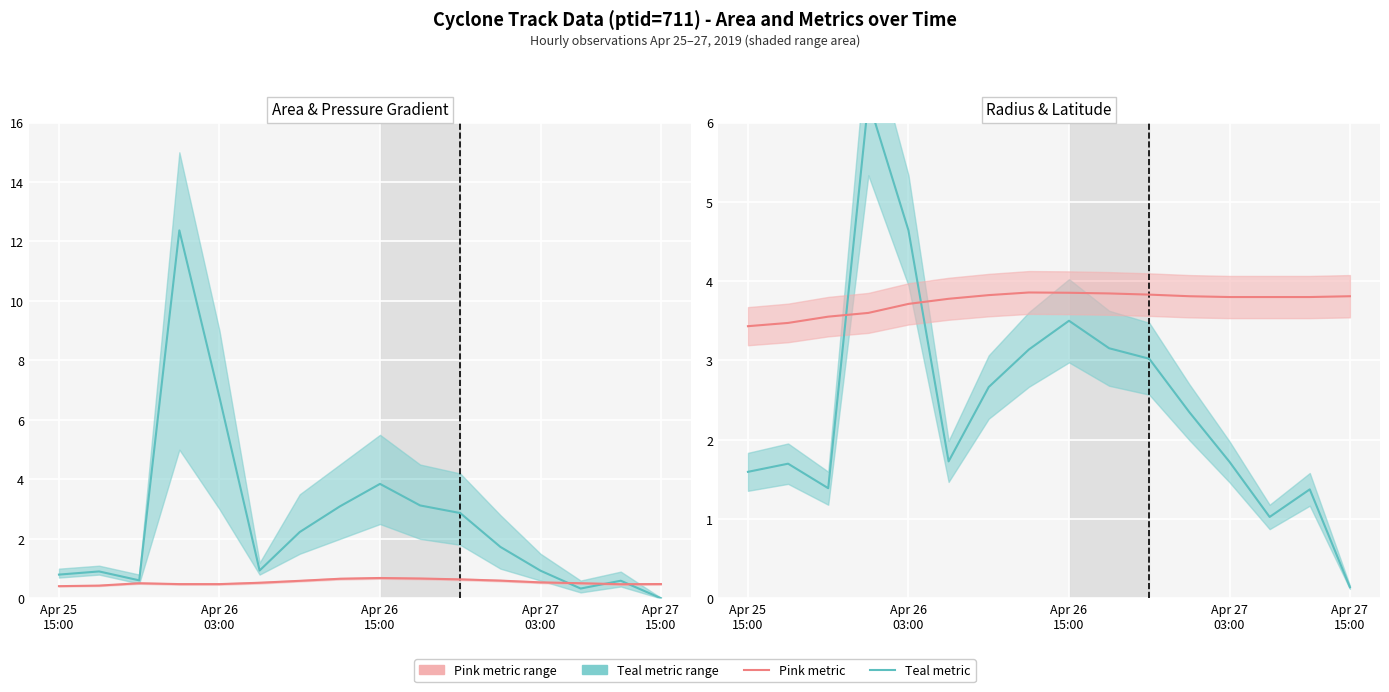

Rank the series at Apr 25
15:00 from lowest to highest value.

p_grad (scaled), area (norm), radius (norm), lat (scaled)